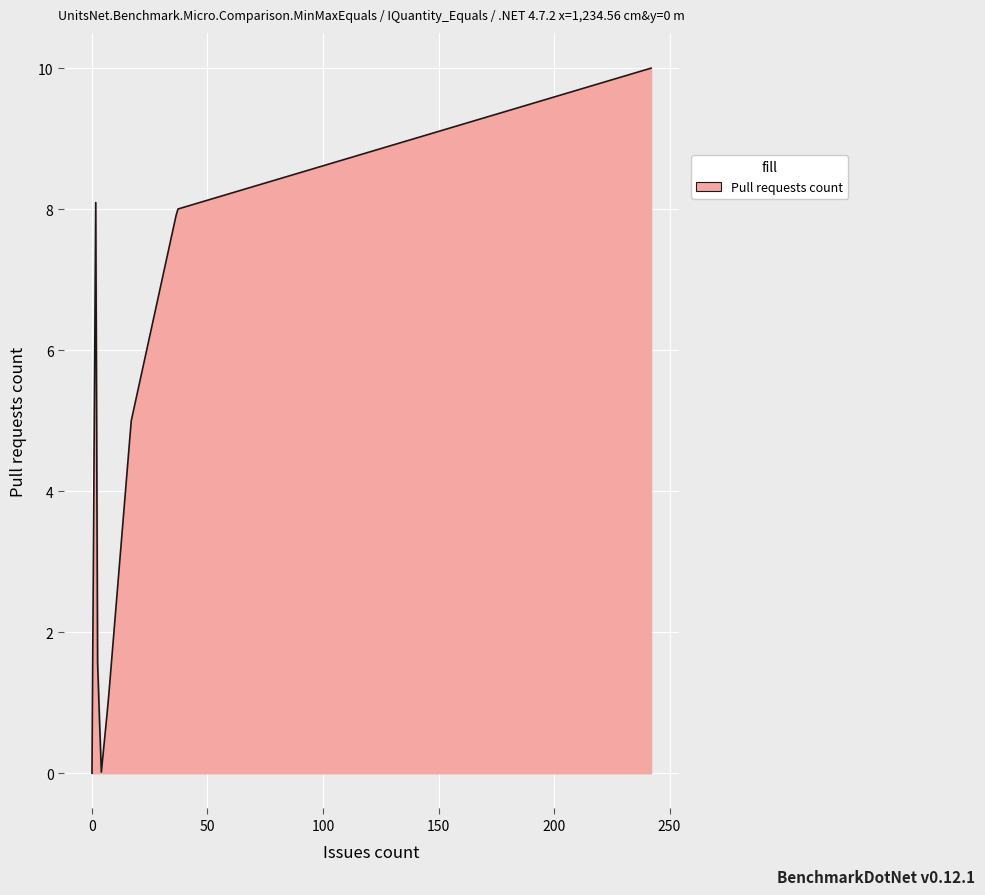

What is the greatest value displayed?

10.0